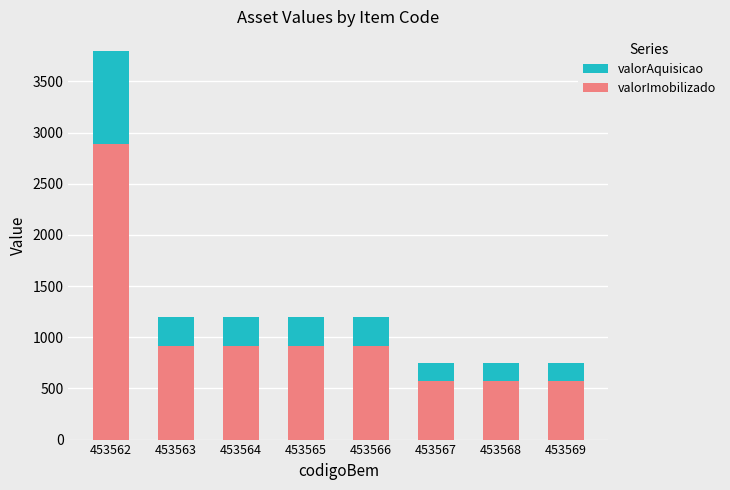

What is the total value across all series at 453566?

2112.0